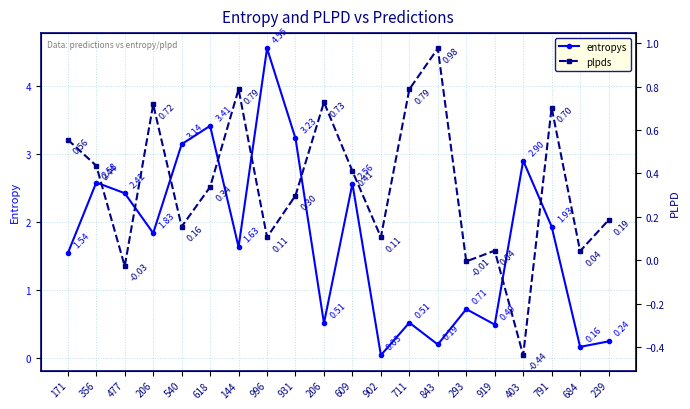

List the series in order of their overall mean, highest first.

entropys, plpds